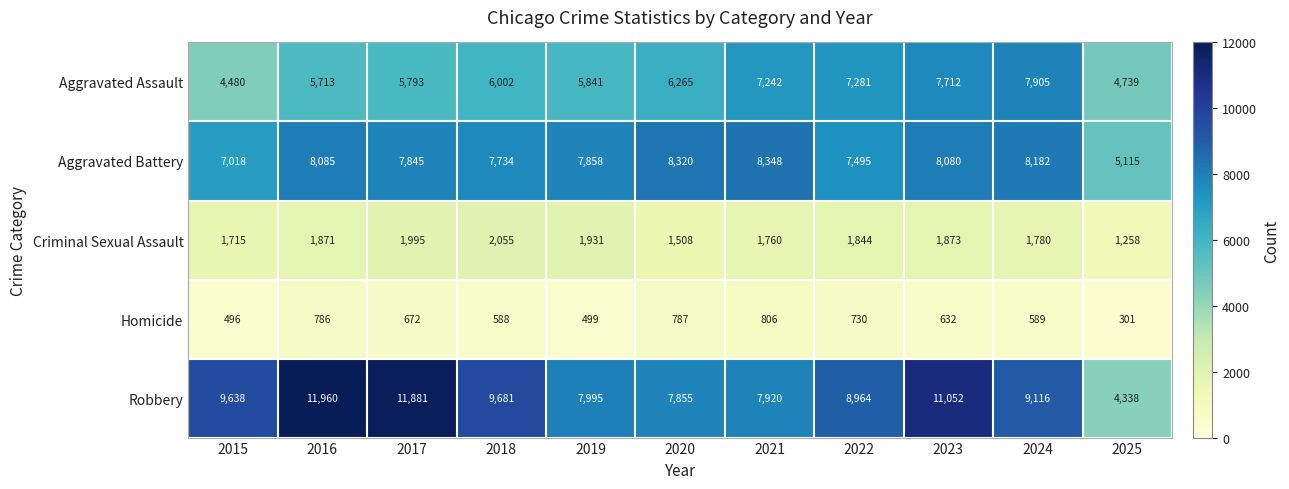

What is the total value across all series at 2018?

26060